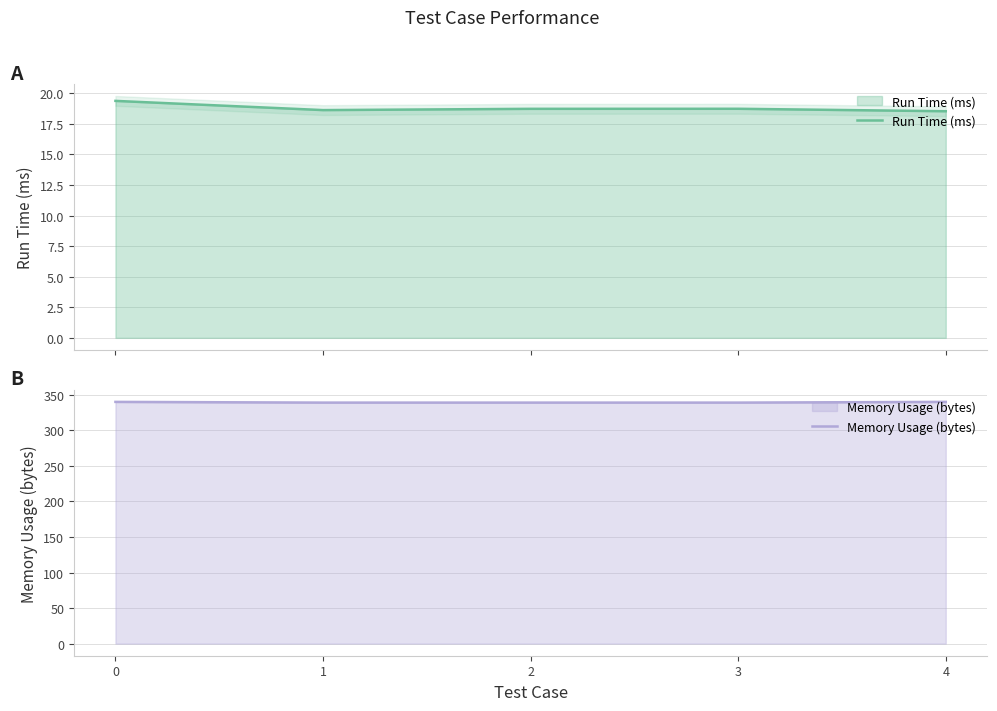

True or false: Memory Usage (bytes) has more than 1 points higher than both neighbors.

False